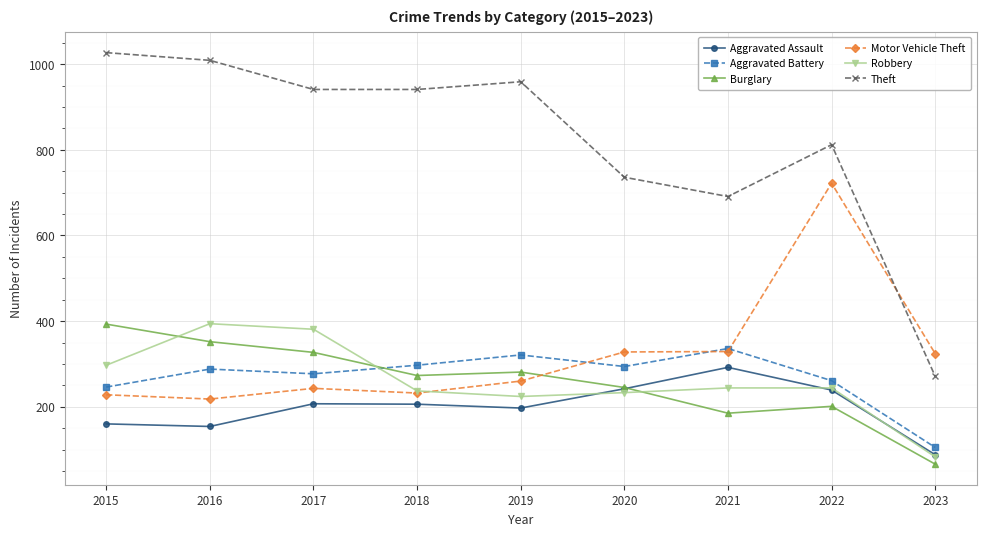

At which label is Aggravated Assault closest to 190?

2019